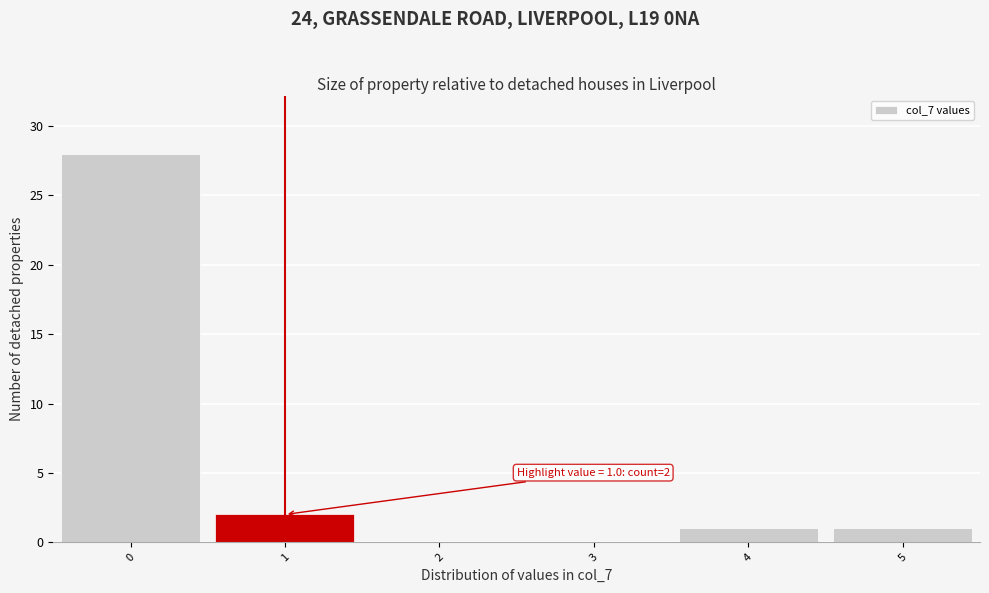

Which range on the x-axis has the tallest bar?

-0.5 to 0.5